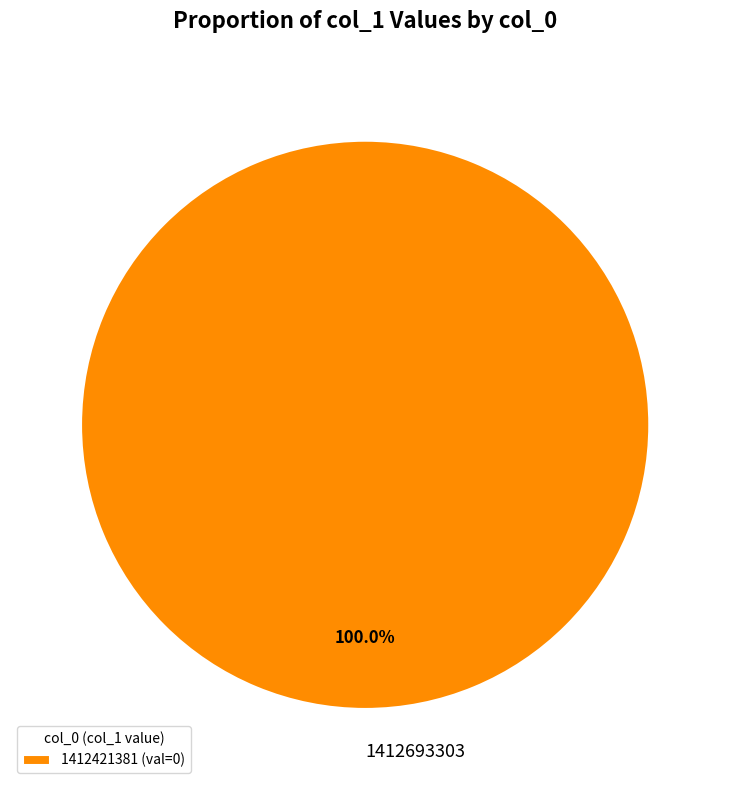

Does 1412693303 represent more than half of the total?

Yes